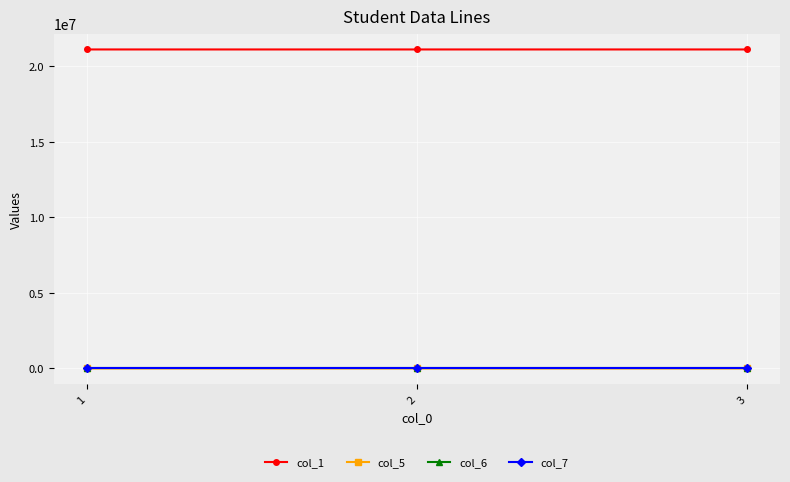

Is the value of col_1 at 2 greater than the value of col_7 at 1?

Yes